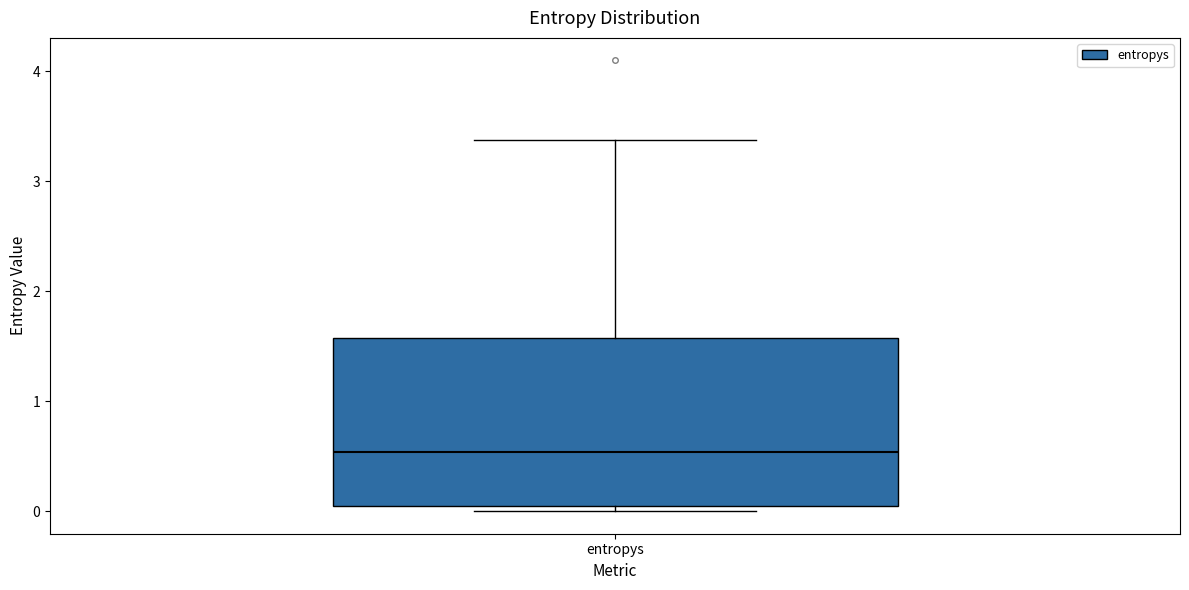

Where is the lower edge of the box for entropys on the y-axis? The values are not printed on the chart, so give them approximately, as read against the axis.

0.0